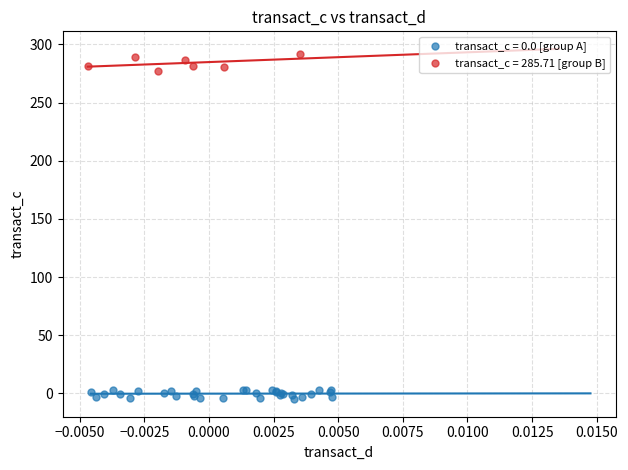

Which series contains the highest Y value?

transact_c = 285.71 [group B]